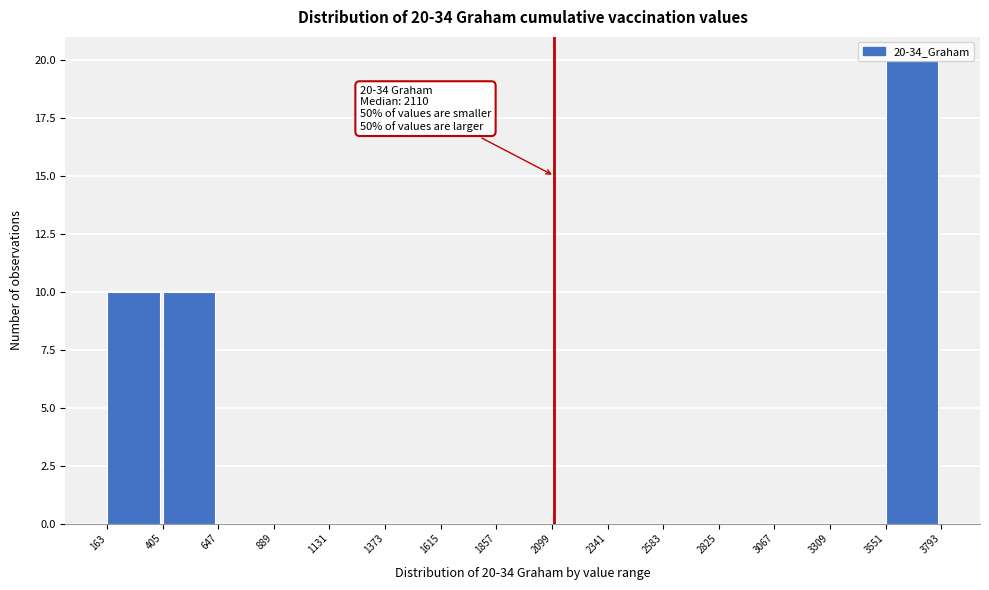

Over which range of the x-axis is the bar tallest?

3551 to 3793